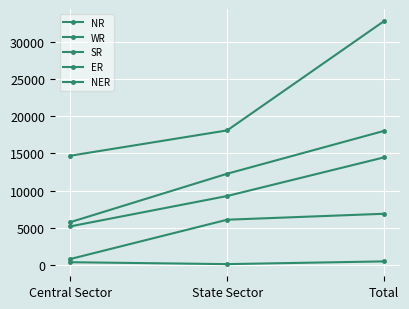

Reading left to right, extract all data points from this chart.

NR: Central Sector=5194	State Sector=9275	Total=14469
WR: Central Sector=14696	State Sector=18101	Total=32797
SR: Central Sector=5760	State Sector=12272	Total=18032
ER: Central Sector=800	State Sector=6085	Total=6885
NER: Central Sector=368	State Sector=110	Total=478